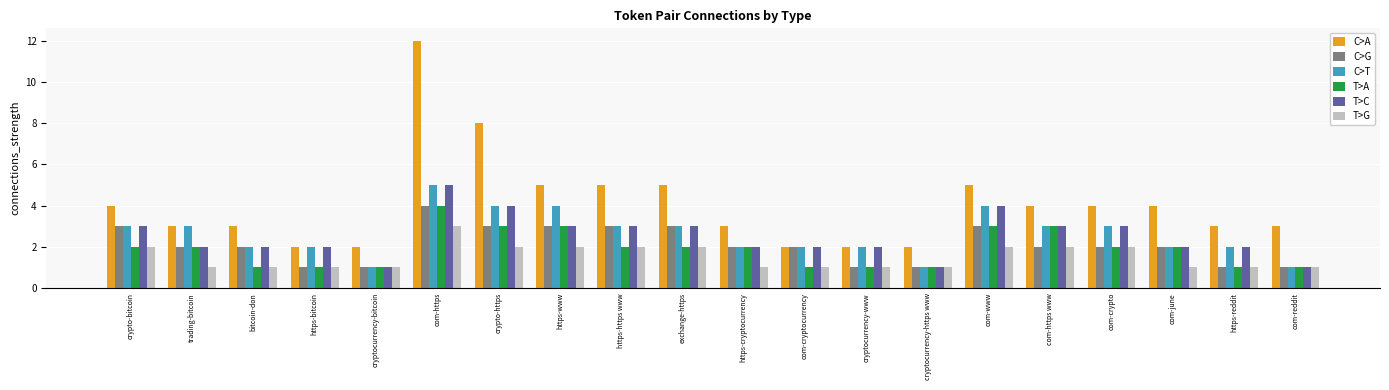

Which series has the widest spread of values?

C>A